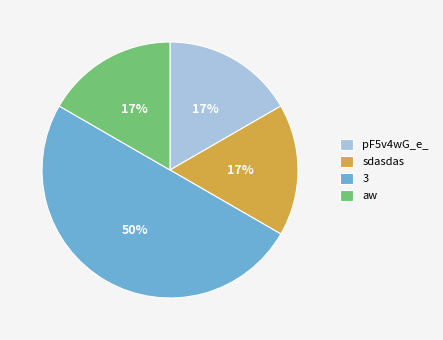

Count the number of slices in the pie.

4